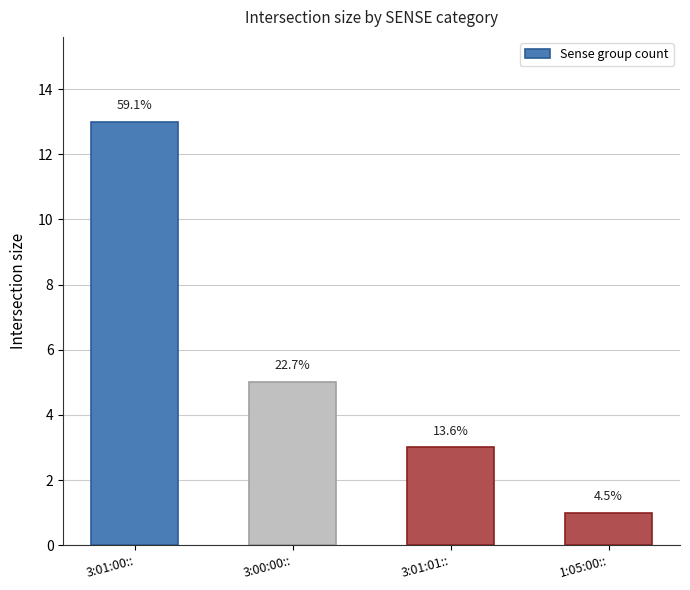

What value does the data have at 3:01:00::?

13